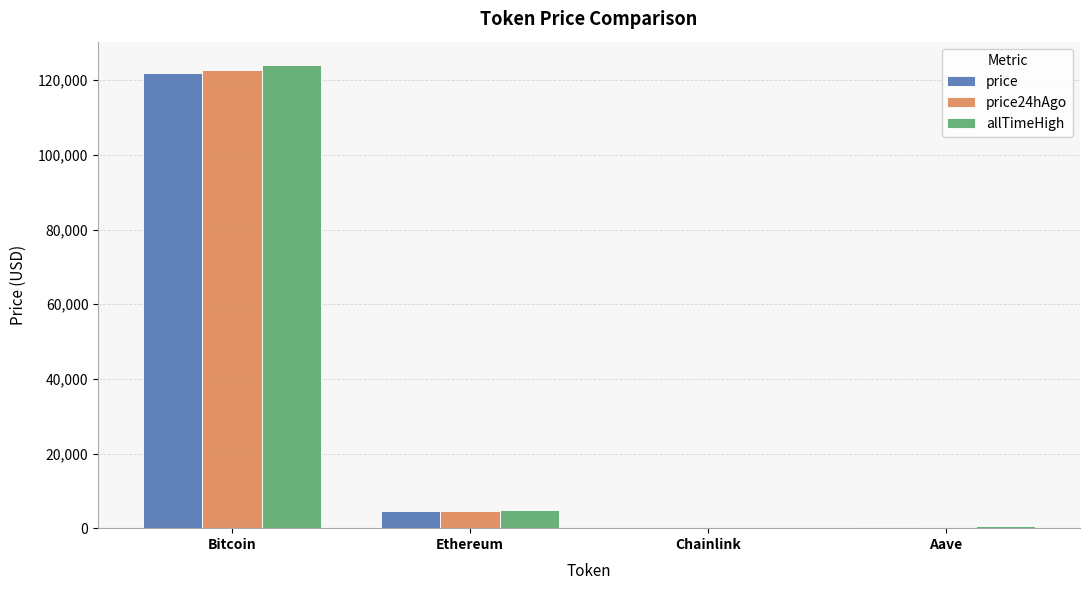

What is the sum of all allTimeHigh values?

129788.4